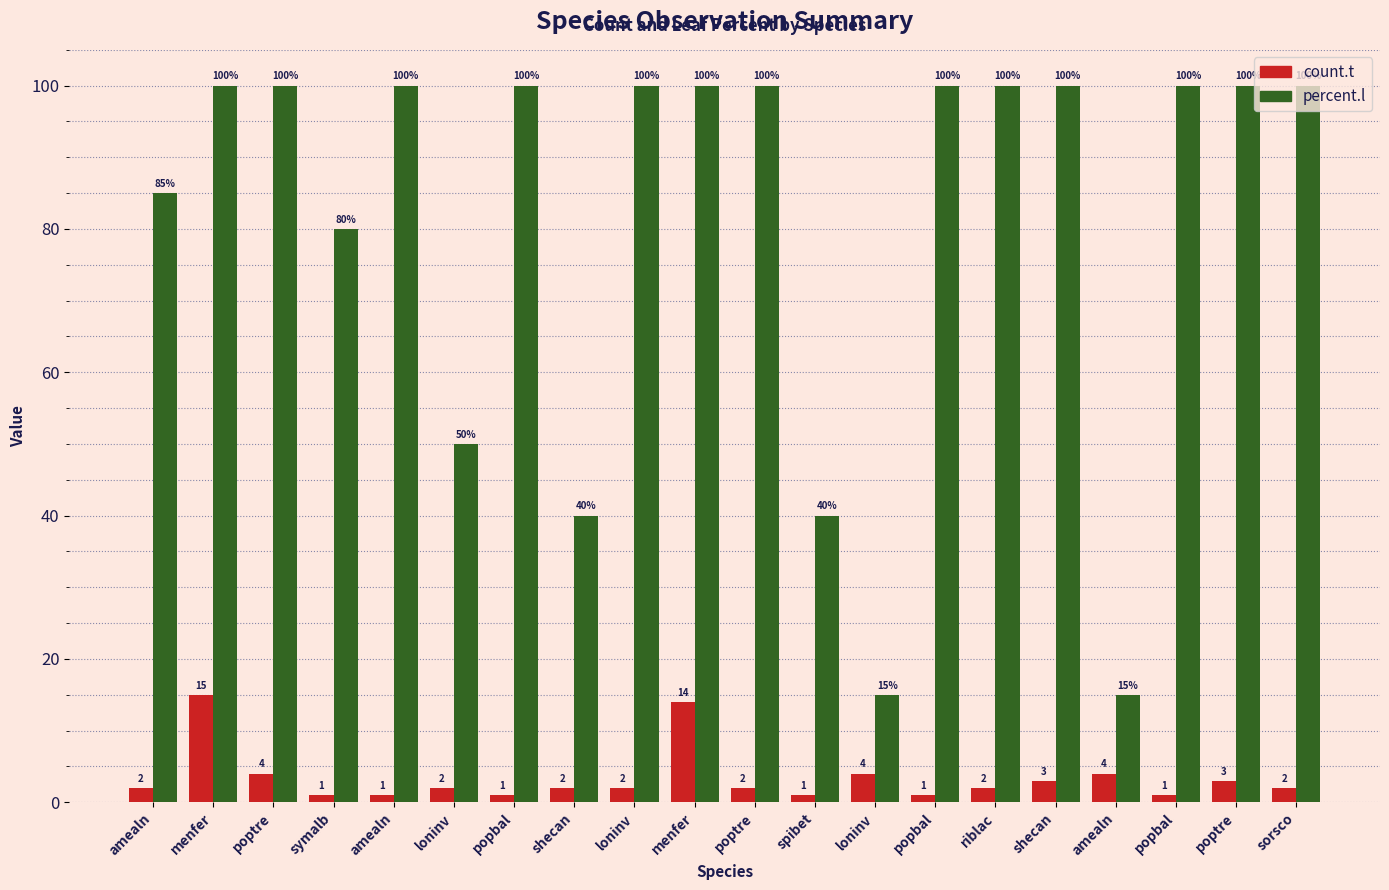

Which series has the widest spread of values?

percent.l